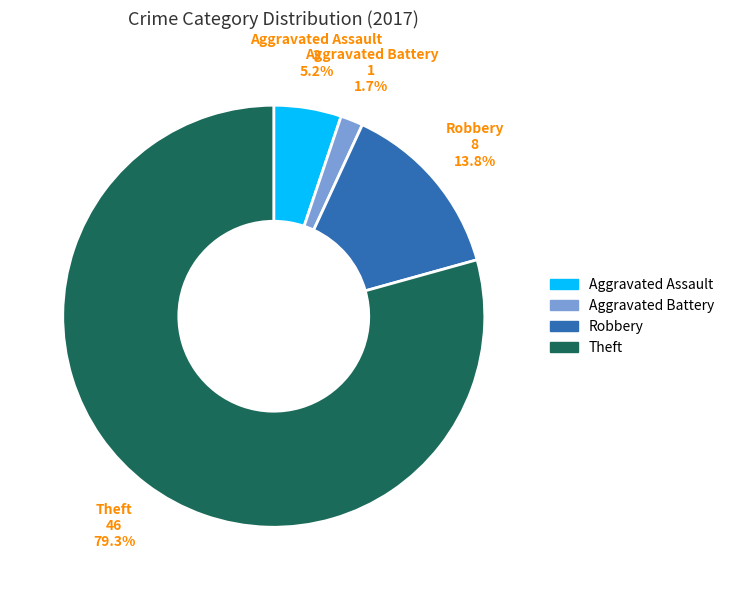

To the nearest percent, what is the difference between the Robbery and Theft slice percentages?

66%